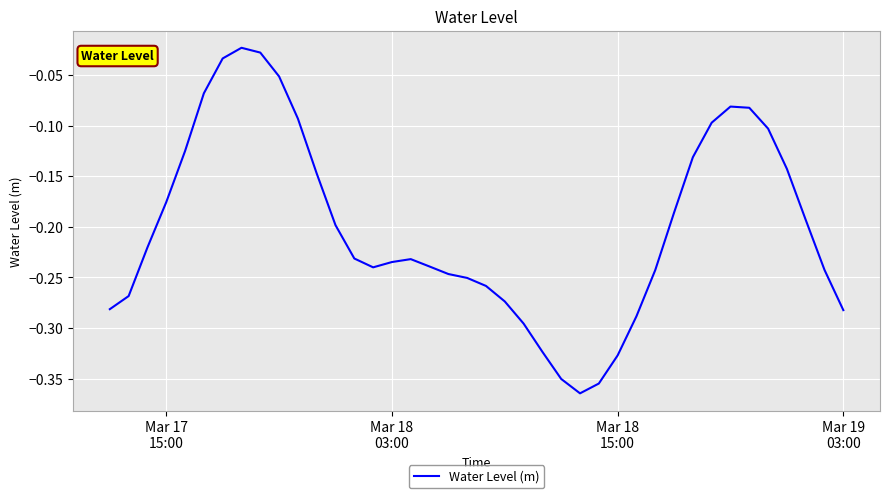

What is the difference between the maximum and minimum values?

0.3